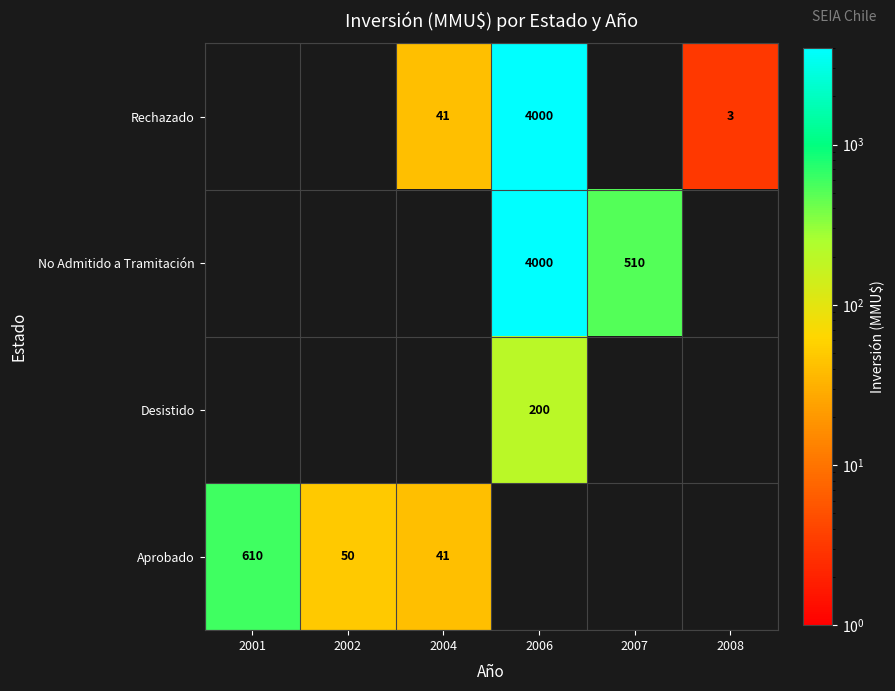

True or false: Aprobado has a value of 26.9 at 2004.

False